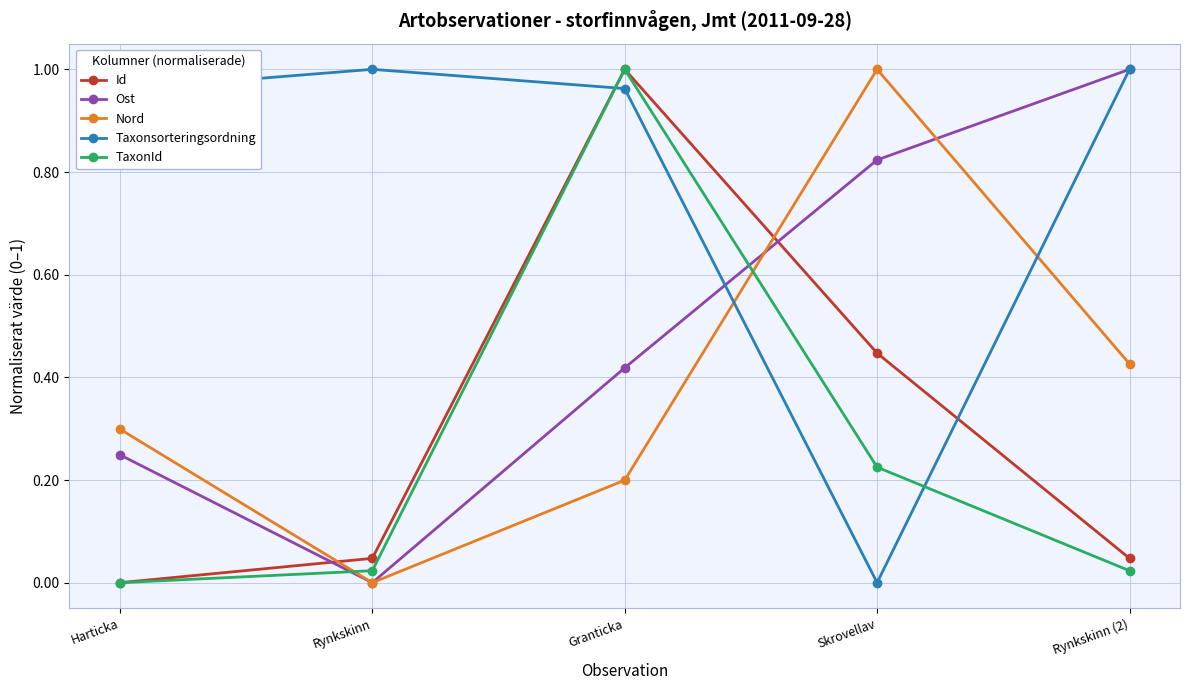

Between Harticka and Skrovellav, which series saw the biggest shift?

Taxonsorteringsordning